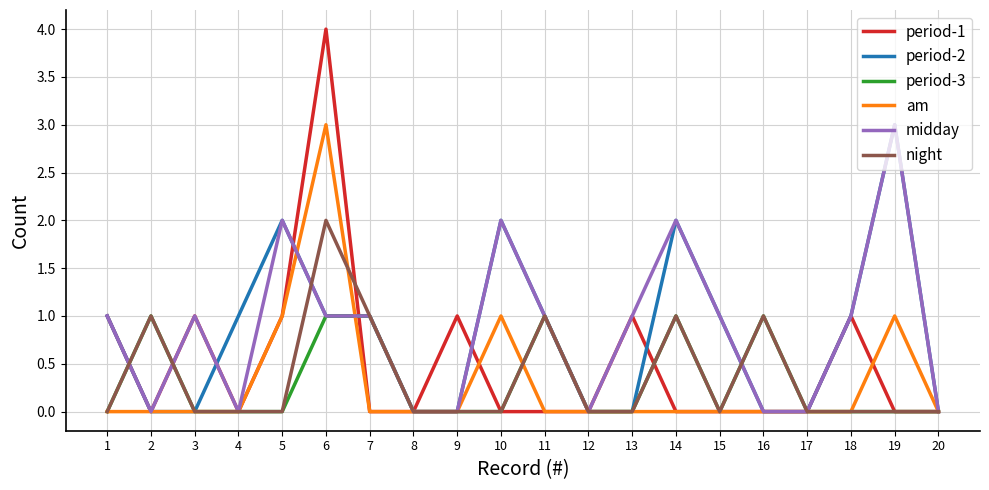

At which category does the chart reach its peak across all series?

6